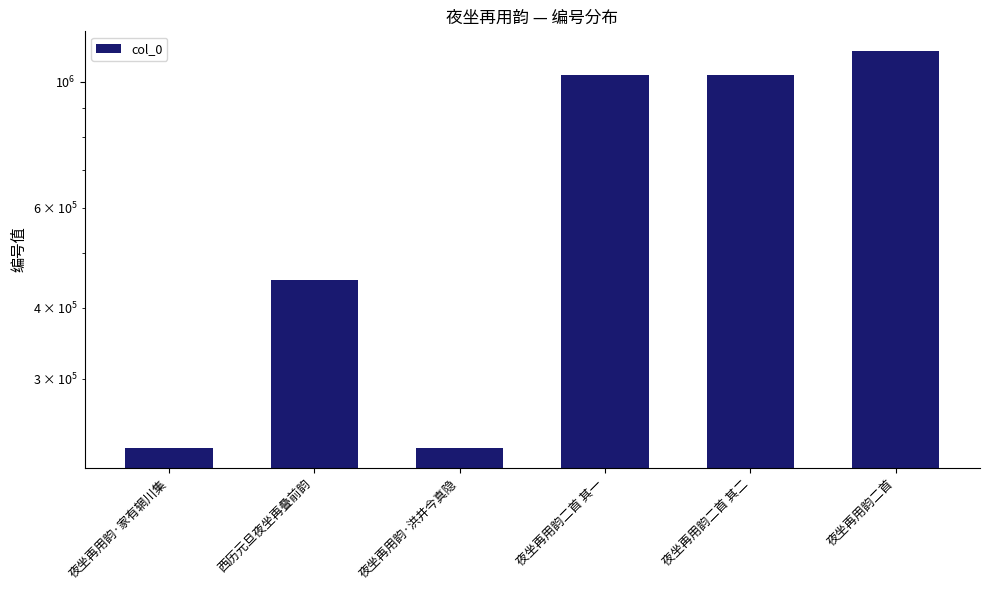

Reading left to right, extract all data points from this chart.

226803	447670	226802	1029403	1029402	1131541